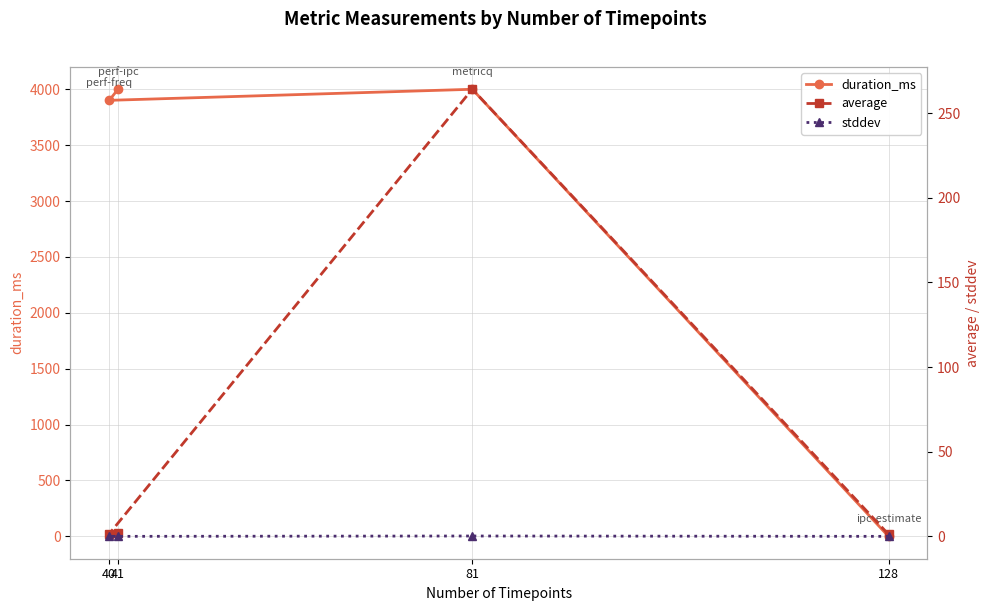

How many distinct data groups are displayed?

3